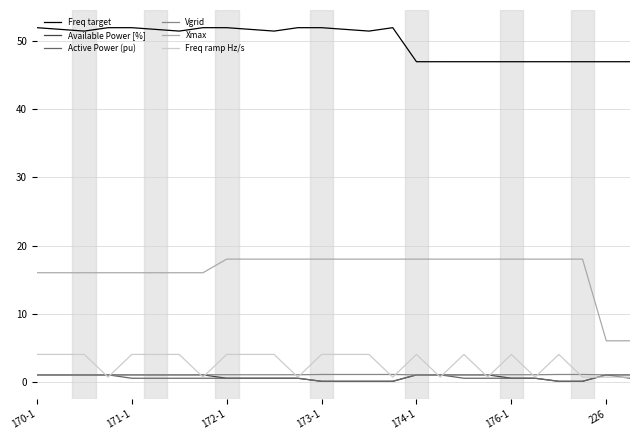

True or false: Freq target and Available Power [%] intersect in this chart.

False